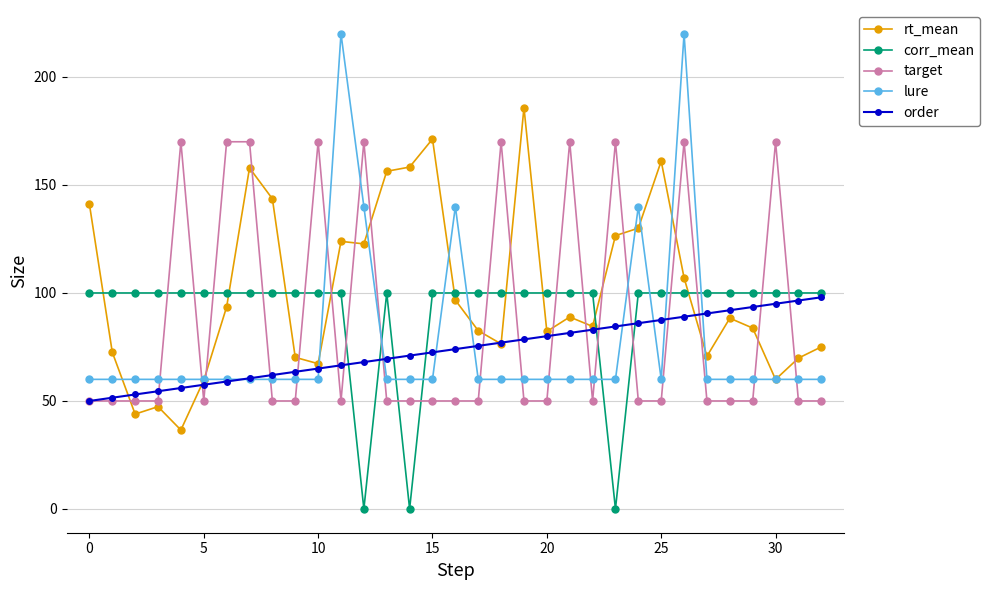

True or false: rt_mean has more than 1 interior local peaks.

True